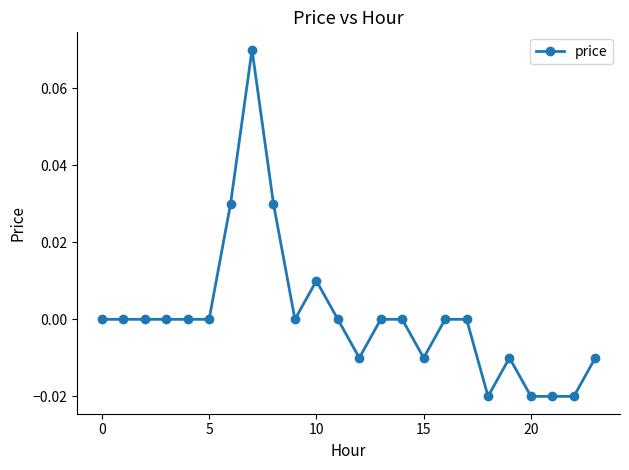

True or false: there are more than 2 points higher than both neighbors.

True